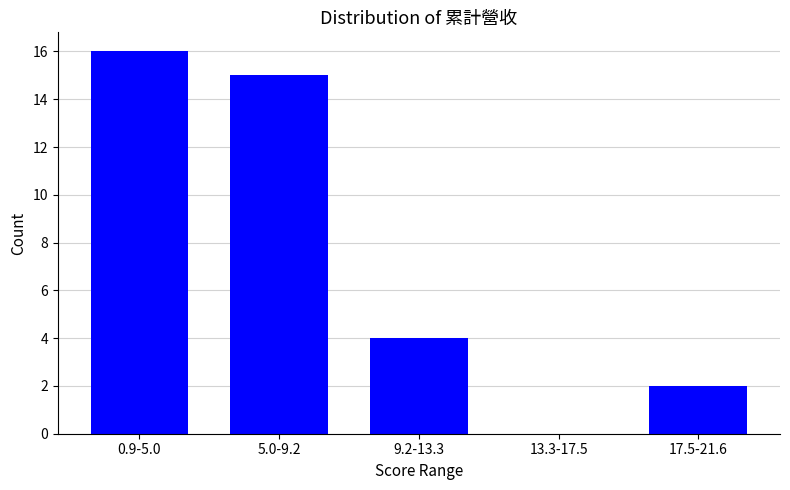

Reading left to right, list all the values displayed in this chart.

0.9-5.0=16	5.0-9.2=15	9.2-13.3=4	13.3-17.5=0	17.5-21.6=2